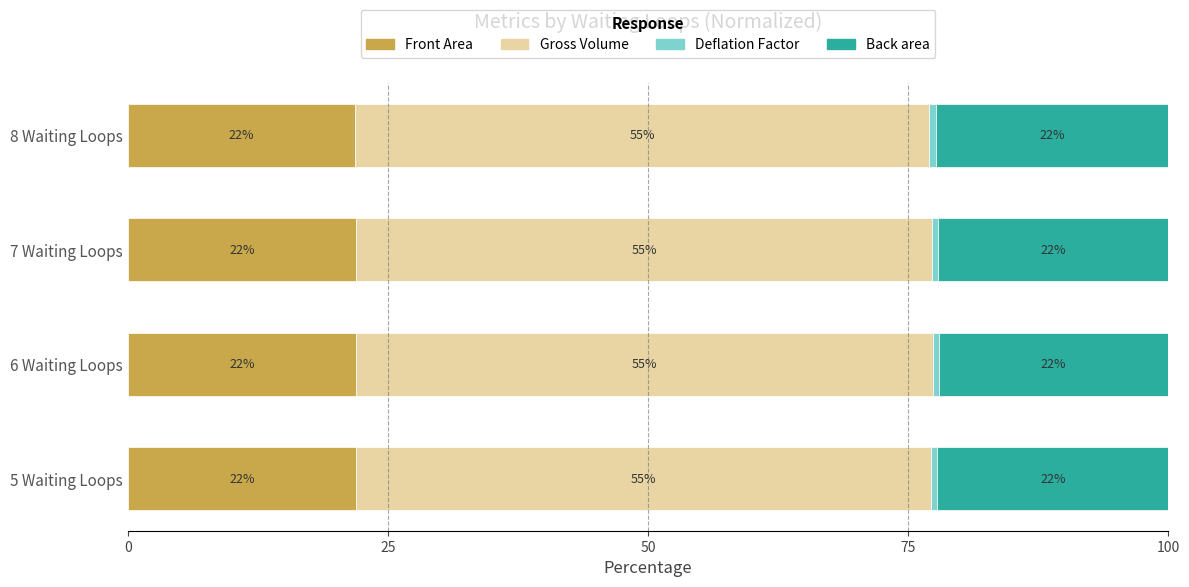

At which label is Front Area closest to 21?

8 Waiting Loops